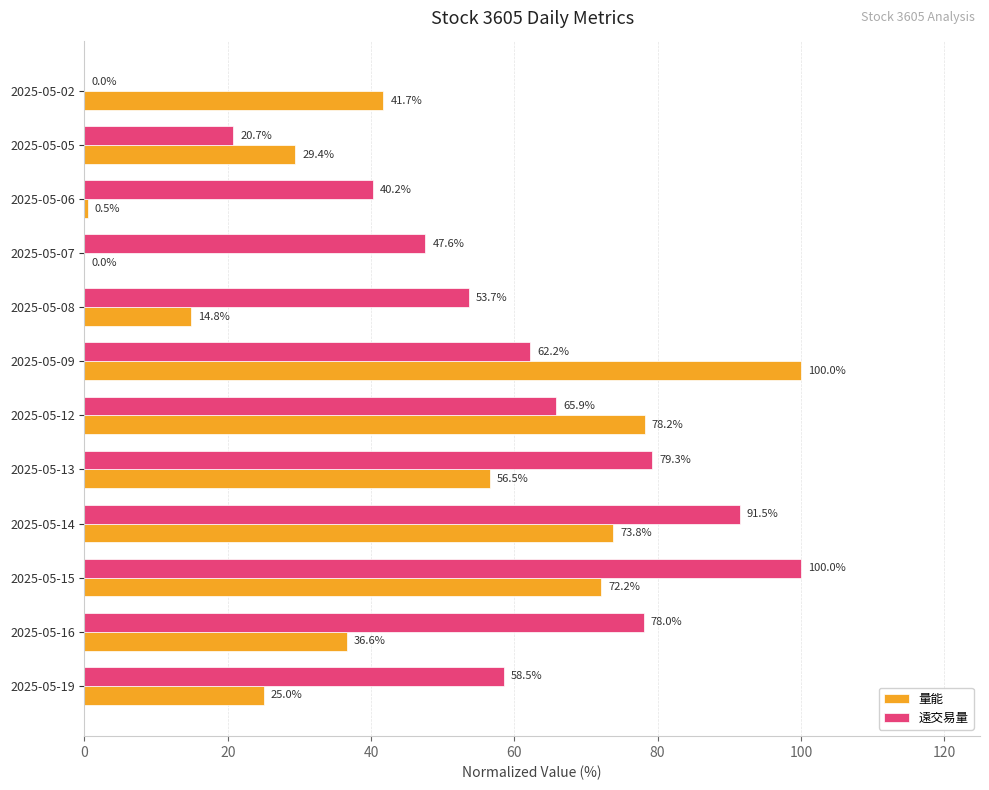

What is the sum of all 遠交易量 values?

697.6